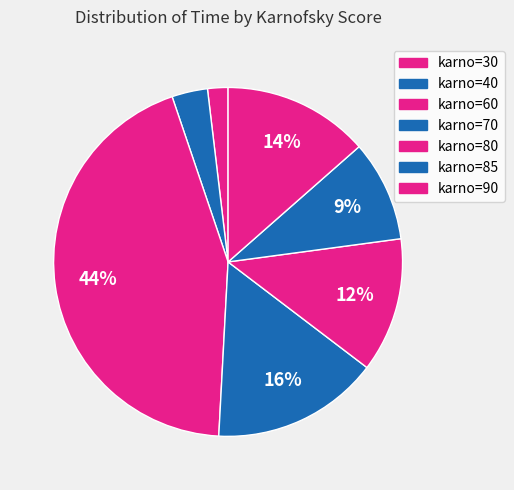

What percentage is the karno=90 slice, to the nearest percent?

14%